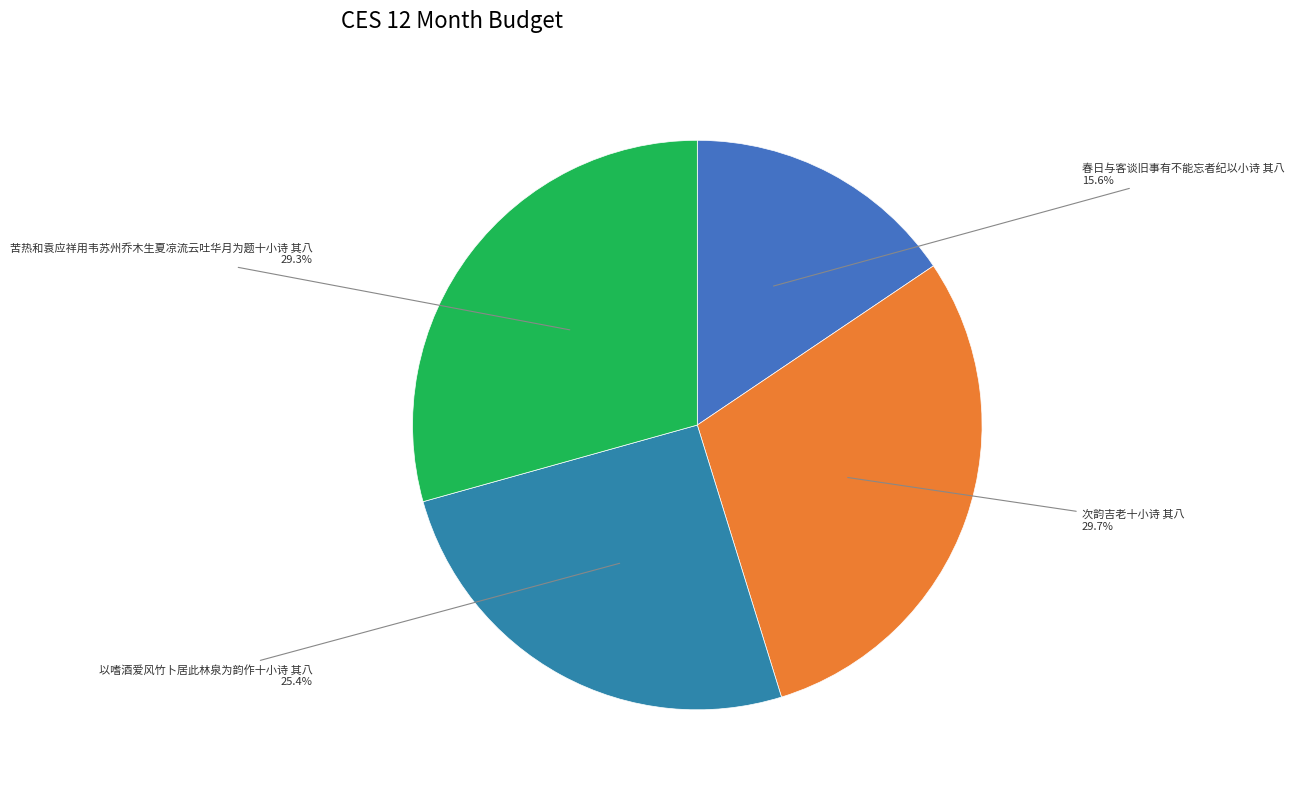

Count the number of slices in the pie.

4